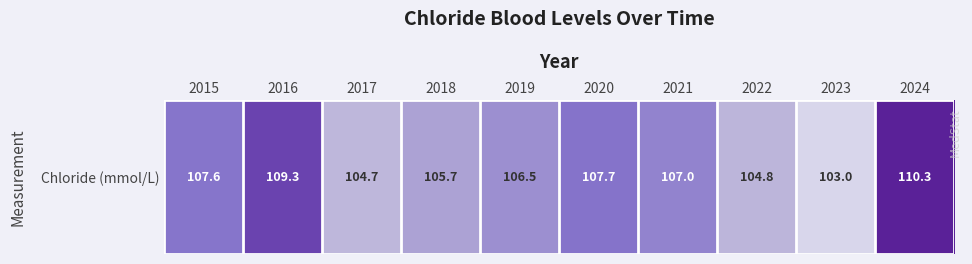

At which category does the chart reach its minimum across all series?

2023